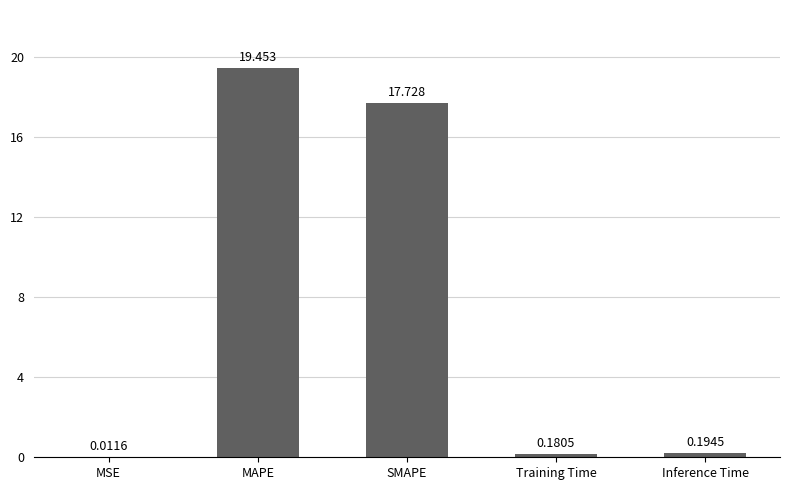

What is the average value?

7.5